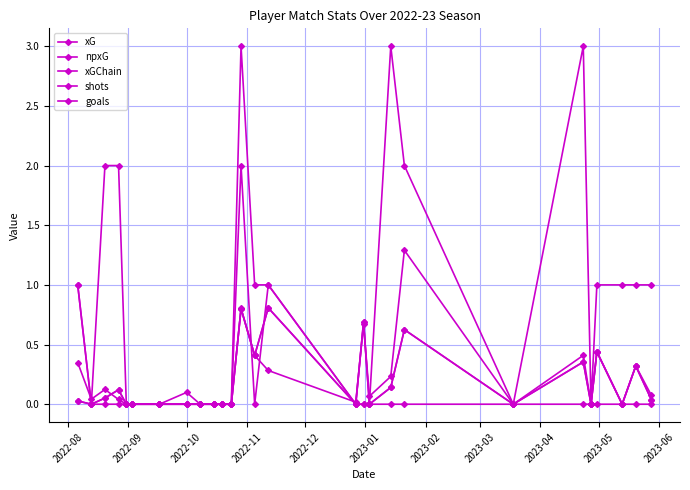

Does the chart have visible grid lines?

Yes